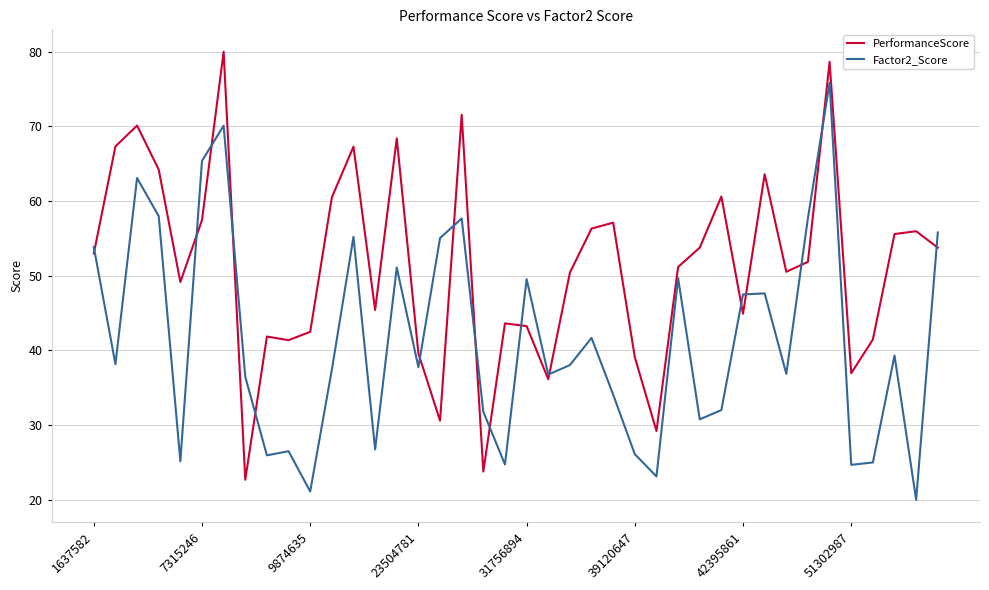

What is the maximum value for PerformanceScore?

80.0